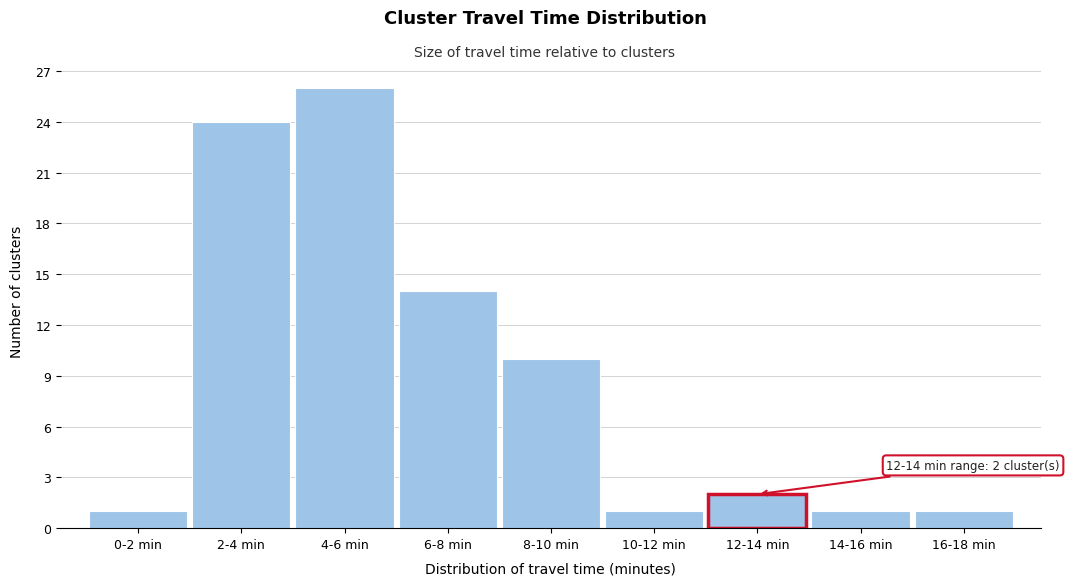

Reading left to right, extract all data points from this chart.

0-2 min=1	2-4 min=24	4-6 min=26	6-8 min=14	8-10 min=10	10-12 min=1	12-14 min=2	14-16 min=1	16-18 min=1